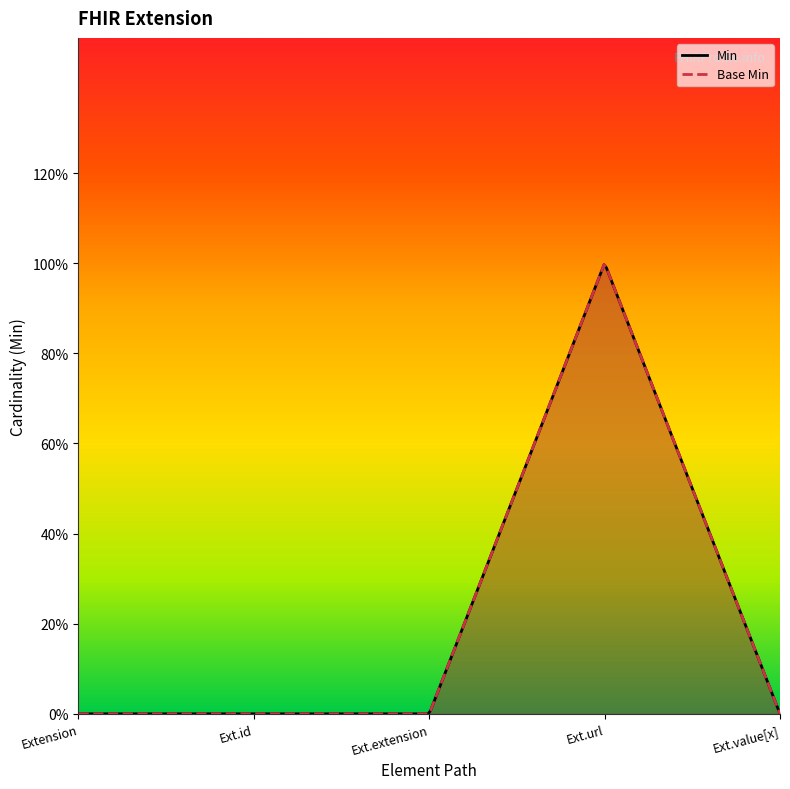

Reading left to right, extract all data points from this chart.

Min: Extension=0	Extension.id=0	Extension.extension=0	Extension.url=1	Extension.value[x]=0
Base Min: Extension=0	Extension.id=0	Extension.extension=0	Extension.url=1	Extension.value[x]=0